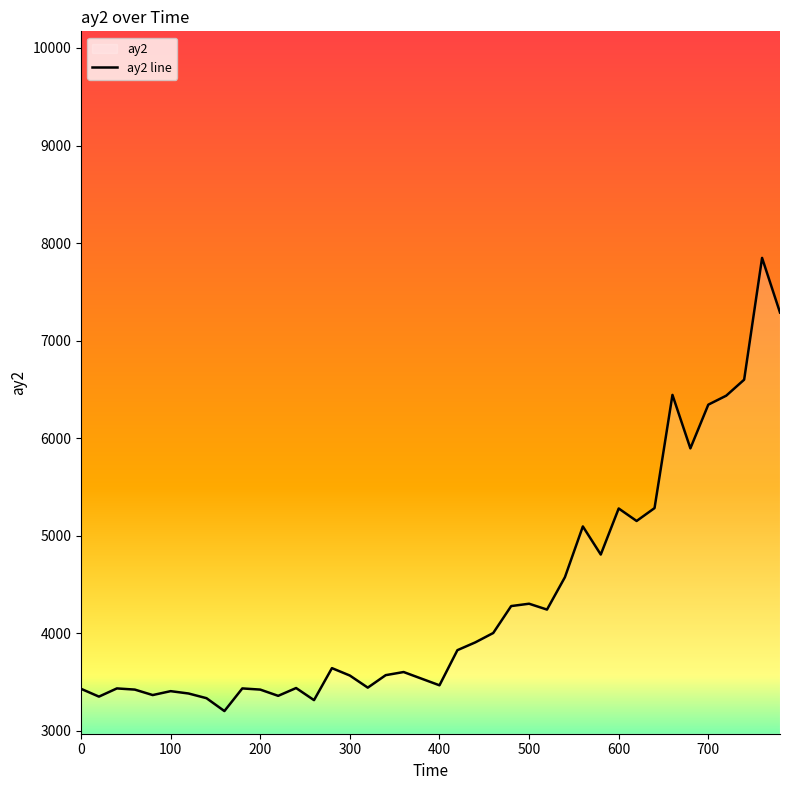

How many points are higher than both their immediate neighbors (excluding endpoints)?

11